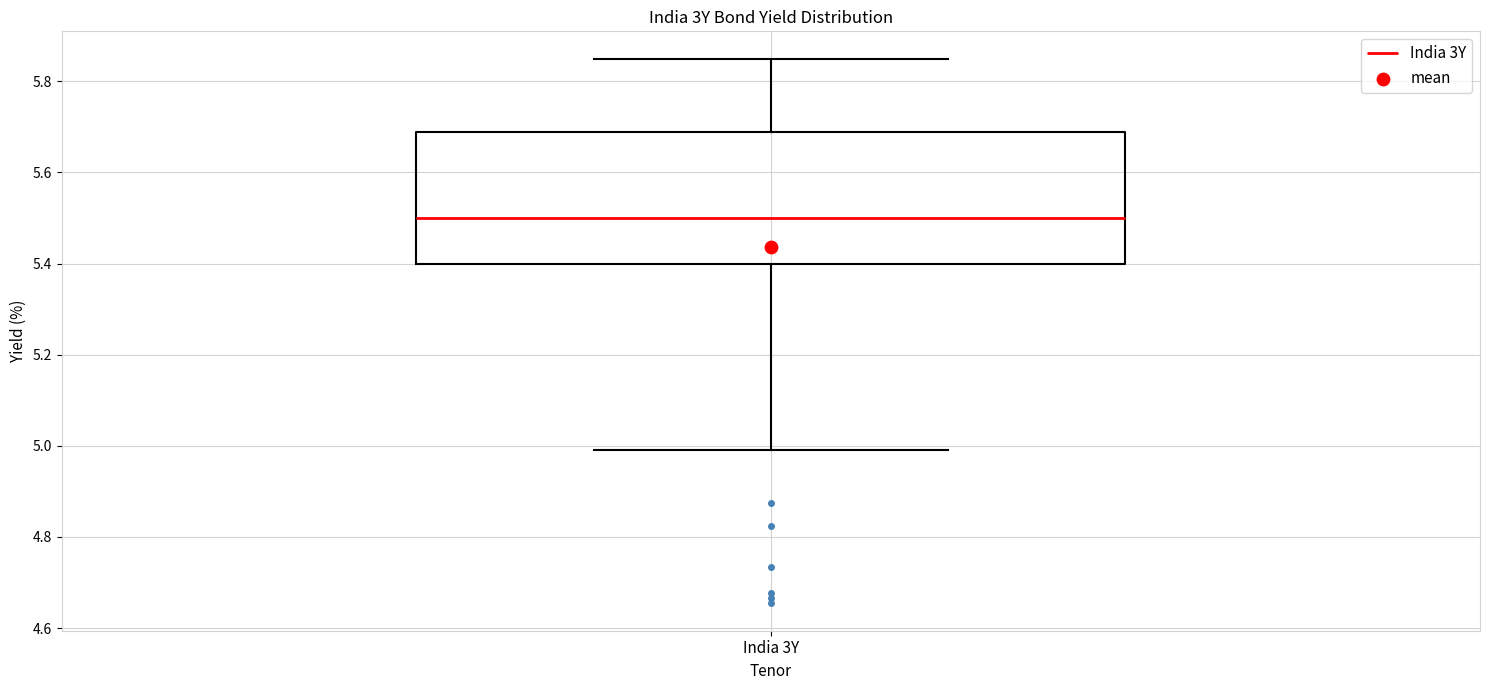

Where is the upper edge of the box for India 3Y on the y-axis? The values are not printed on the chart, so give them approximately, as read against the axis.

5.68